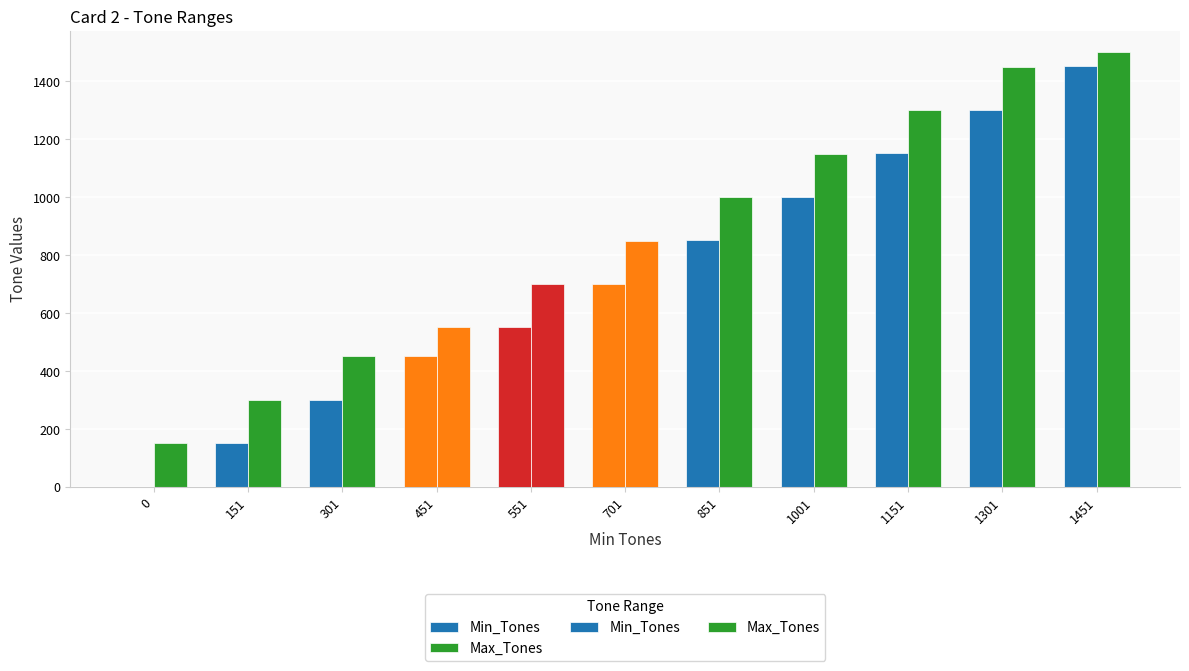

What is the difference between the maximum and second lowest values in the Min_Tones series?

1300